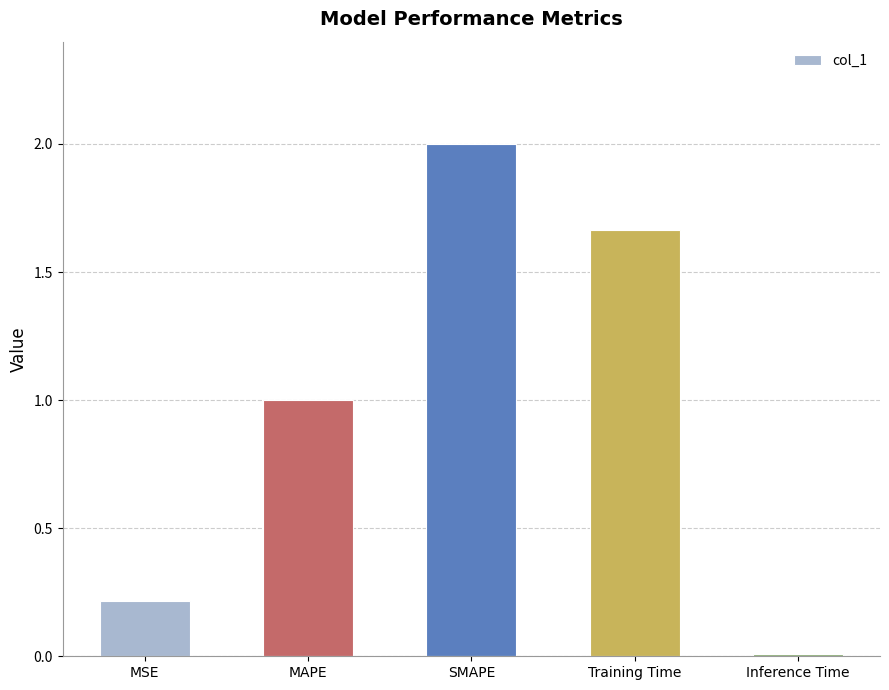

Does the chart contain stacked bars?

No